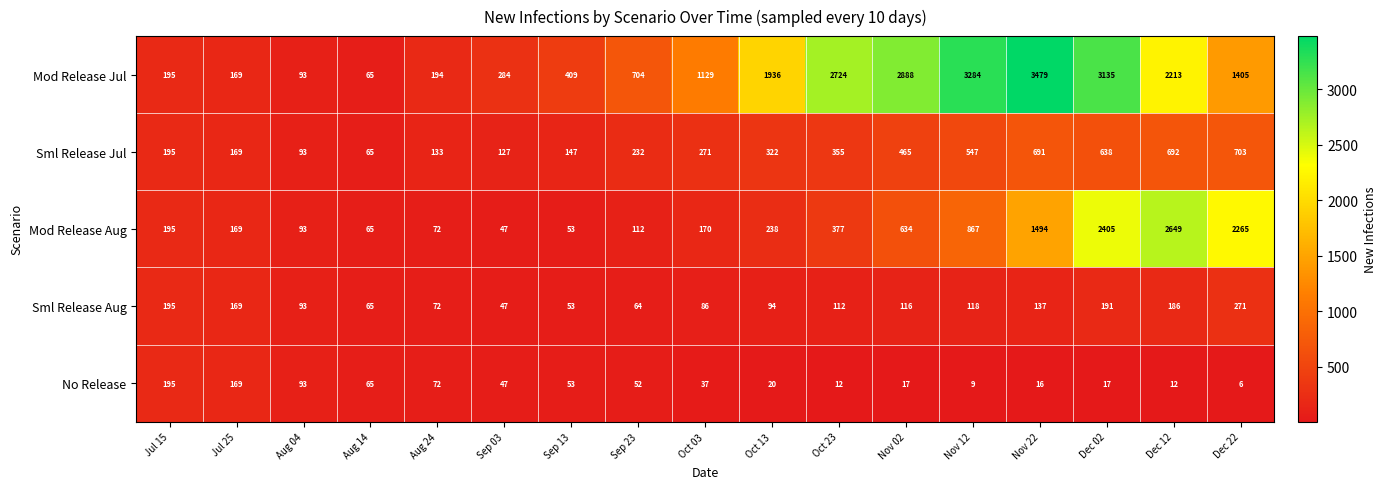

At which category is the sum across all series the highest?

Dec 02